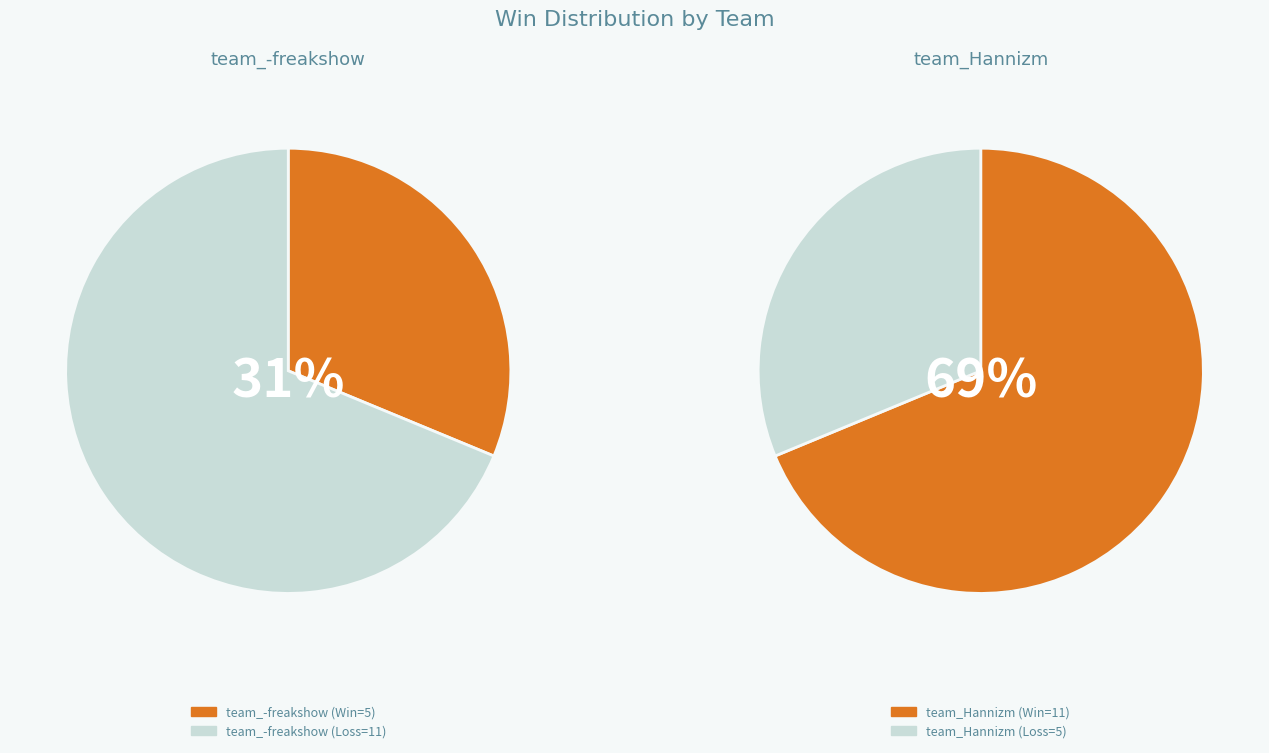

Does team_Hannizm represent more than half of the total?

Yes